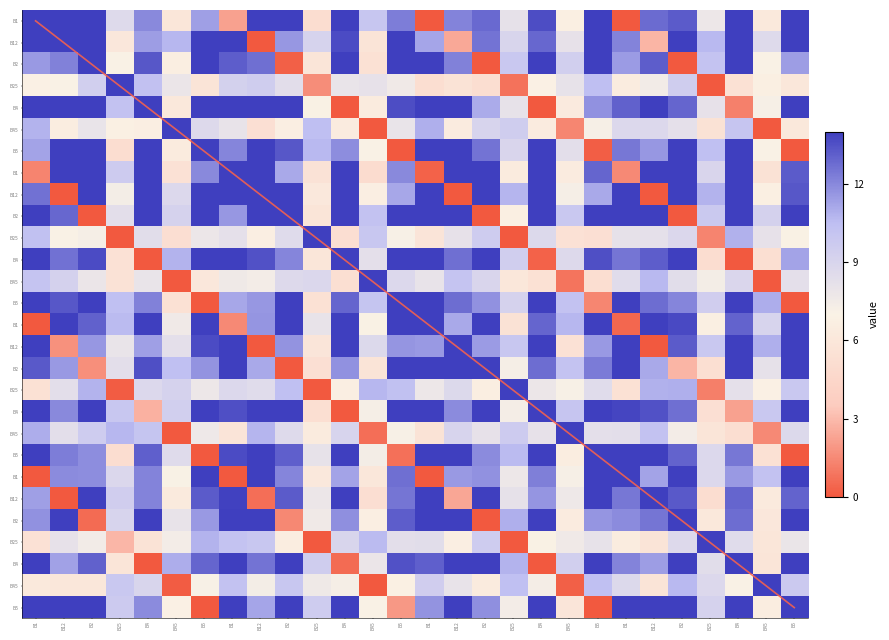

Which series has the largest range (max minus min)?

B1